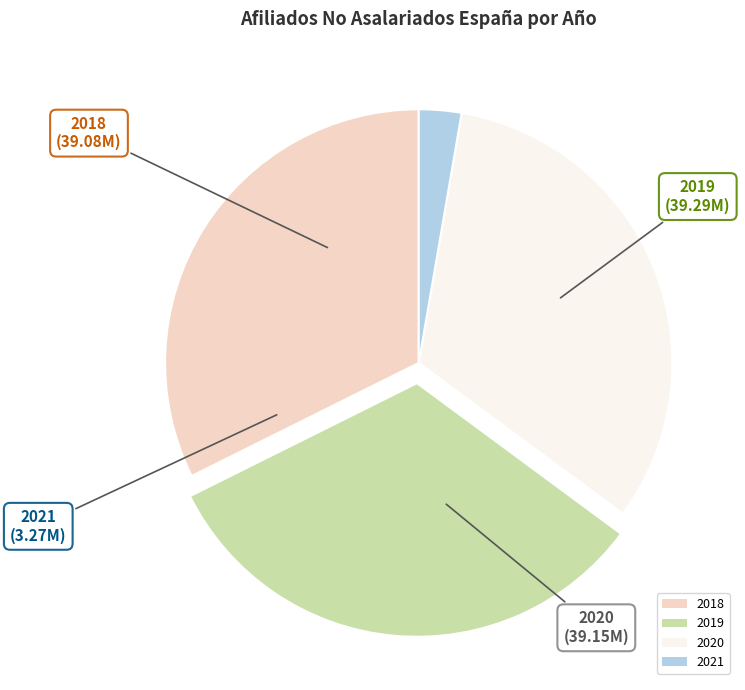

What is the smallest slice in the pie chart?

2021